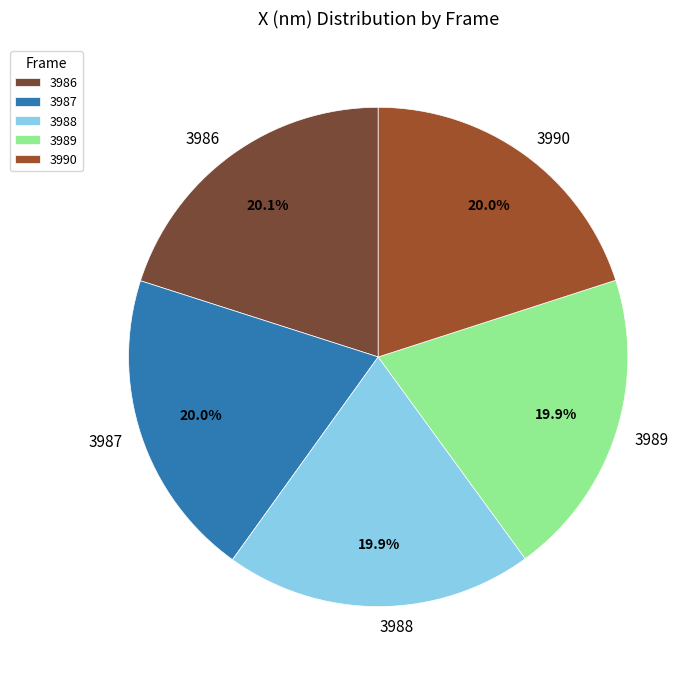

Is the sum of 3989 and 3990 greater than half?

No